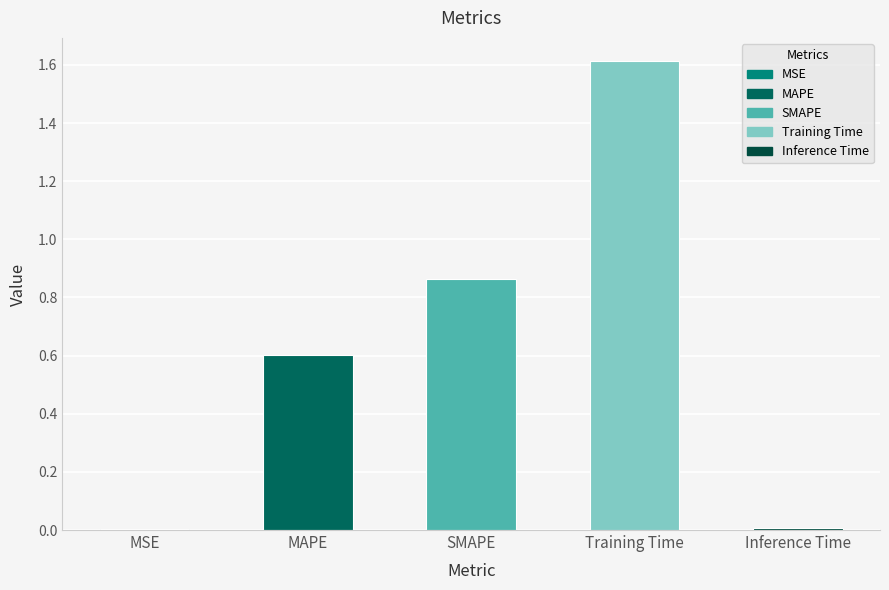

At which category does the chart reach its peak across all series?

Training Time